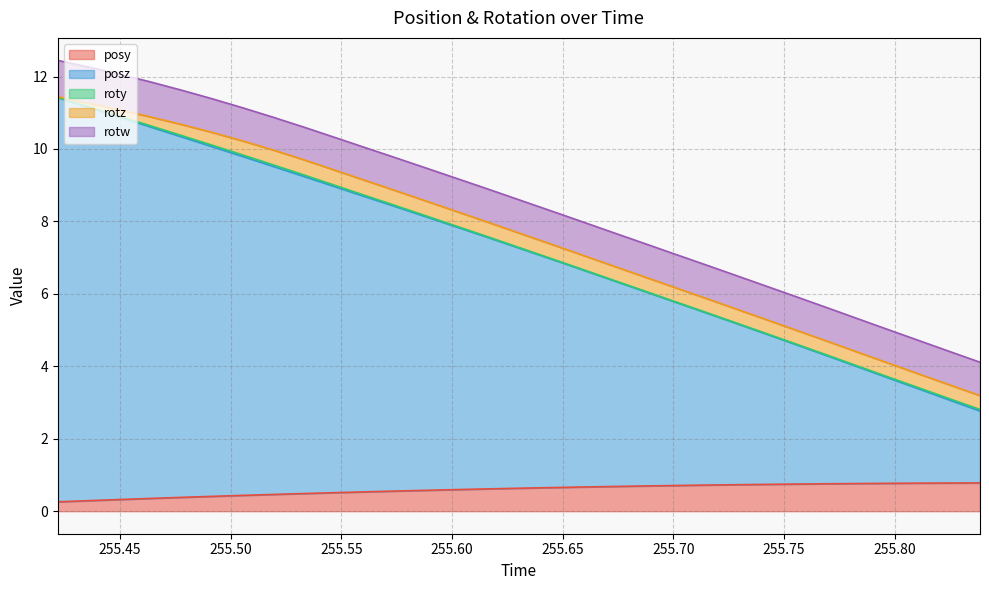

Reading left to right, list all the values displayed in this chart.

posy: 0=0.3	1=0.3	2=0.3	3=0.4	4=0.4	5=0.4	6=0.4	7=0.5	8=0.5	9=0.5	10=0.5	11=0.6	12=0.6	13=0.6	14=0.6	15=0.6	16=0.7	17=0.7	18=0.7	19=0.7	20=0.7	21=0.7	22=0.7	23=0.7	24=0.7	25=0.8	26=0.8	27=0.8	28=0.8	29=0.8	30=0.8
posz: 0=11.2	1=10.9	2=10.6	3=10.3	4=10.0	5=9.7	6=9.4	7=9.1	8=8.8	9=8.4	10=8.2	11=7.9	12=7.5	13=7.2	14=6.9	15=6.6	16=6.3	17=6.0	18=5.7	19=5.4	20=5.1	21=4.8	22=4.5	23=4.2	24=3.9	25=3.5	26=3.2	27=2.9	28=2.6	29=2.3	30=2.0
roty: 0=0.0	1=0.0	2=0.0	3=0.0	4=0.0	5=0.0	6=0.0	7=0.0	8=0.0	9=0.0	10=0.0	11=0.0	12=0.0	13=0.0	14=0.0	15=0.0	16=0.0	17=0.0	18=0.0	19=0.0	20=0.0	21=0.0	22=0.0	23=0.0	24=0.0	25=0.0	26=0.0	27=0.0	28=0.0	29=0.0	30=0.0
rotz: 0=0.0	1=0.1	2=0.2	3=0.2	4=0.3	5=0.4	6=0.4	7=0.4	8=0.4	9=0.4	10=0.4	11=0.4	12=0.4	13=0.4	14=0.4	15=0.4	16=0.4	17=0.4	18=0.4	19=0.4	20=0.4	21=0.4	22=0.4	23=0.4	24=0.4	25=0.4	26=0.4	27=0.4	28=0.4	29=0.4	30=0.4
rotw: 0=1.0	1=1.0	2=1.0	3=1.0	4=0.9	5=0.9	6=0.9	7=0.9	8=0.9	9=0.9	10=0.9	11=0.9	12=0.9	13=0.9	14=0.9	15=0.9	16=0.9	17=0.9	18=0.9	19=0.9	20=0.9	21=0.9	22=0.9	23=0.9	24=0.9	25=0.9	26=0.9	27=0.9	28=0.9	29=0.9	30=0.9